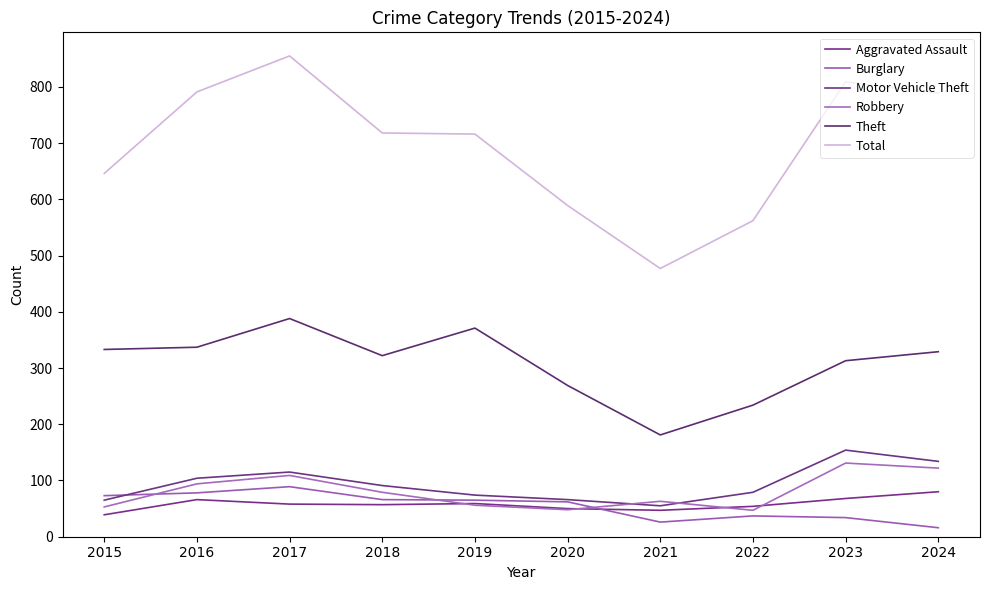

How many interior local peaks does the Theft series have?

2